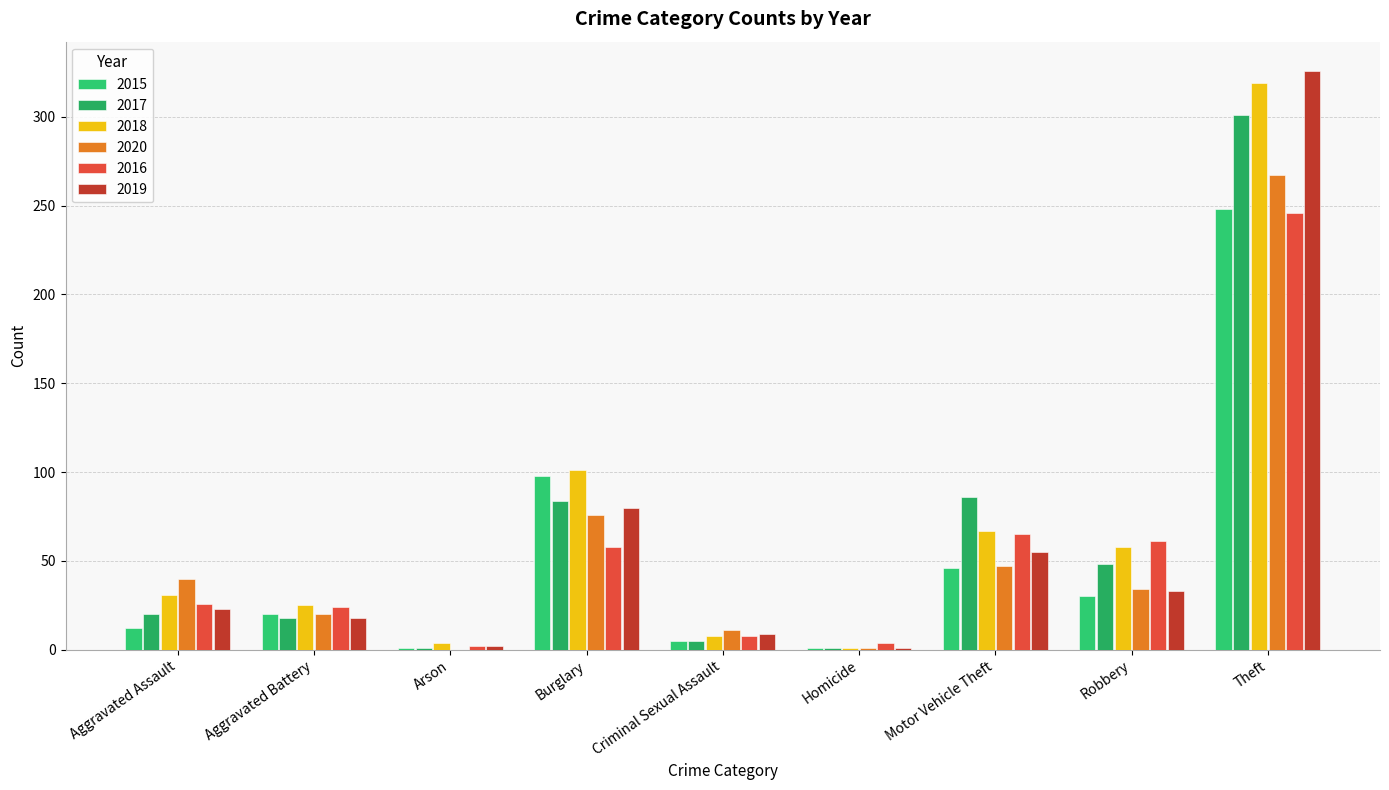

What is the value of the 2016 bar at the 9th from the left?

246